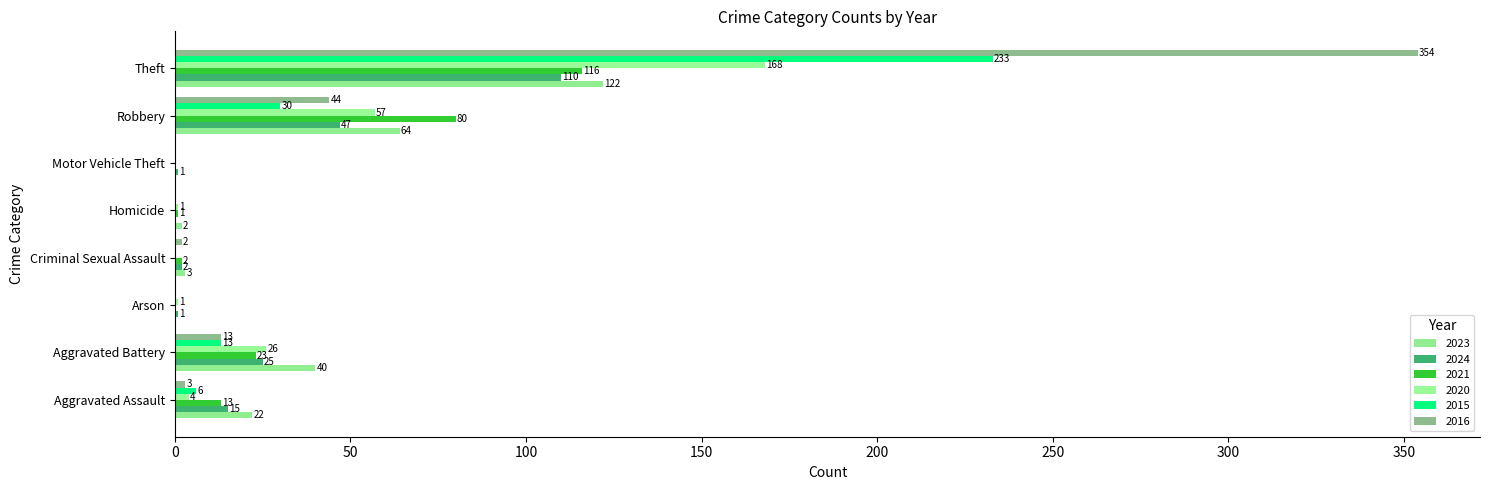

What is the spread (max minus min) of values at Criminal Sexual Assault?

3